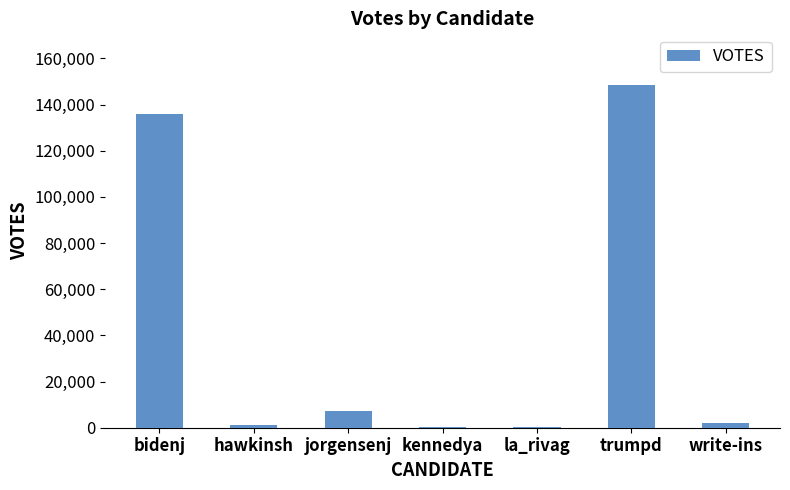

The value at jorgensenj is 7147. True or false?

True